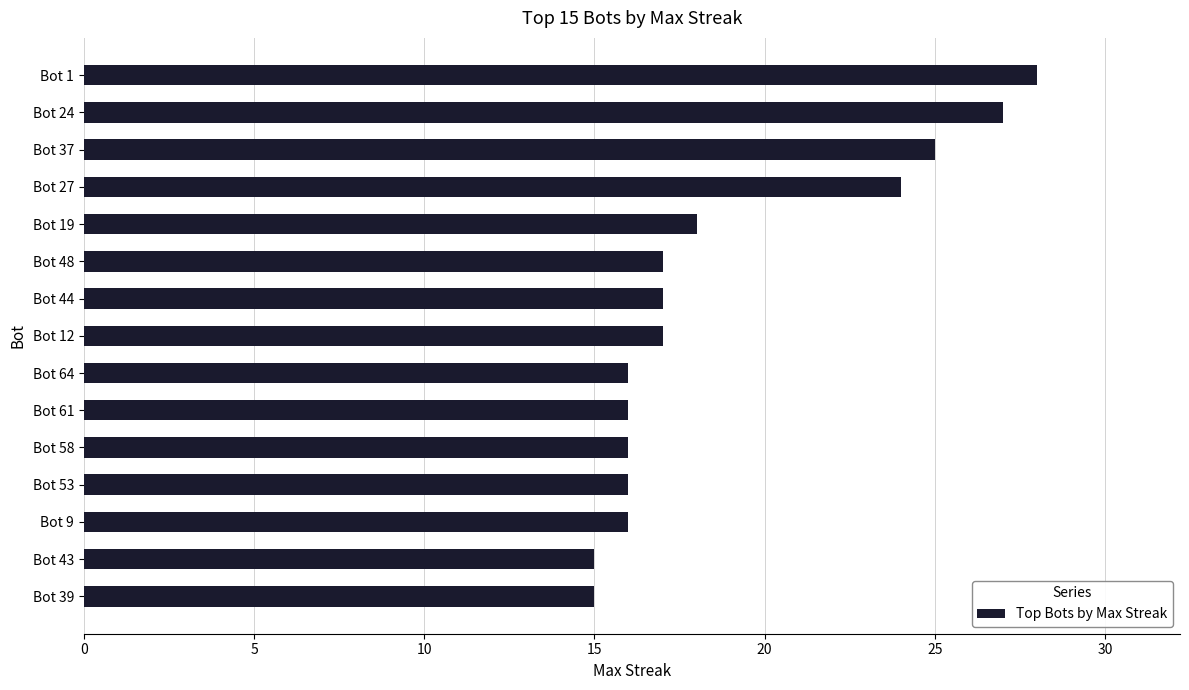

Is it true that the value at Bot 58 is 16?

True